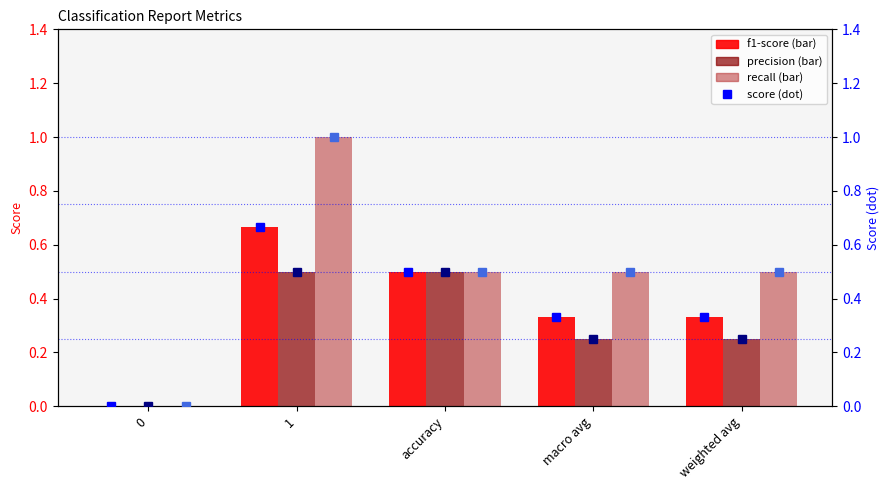

Are the bars horizontal?

No